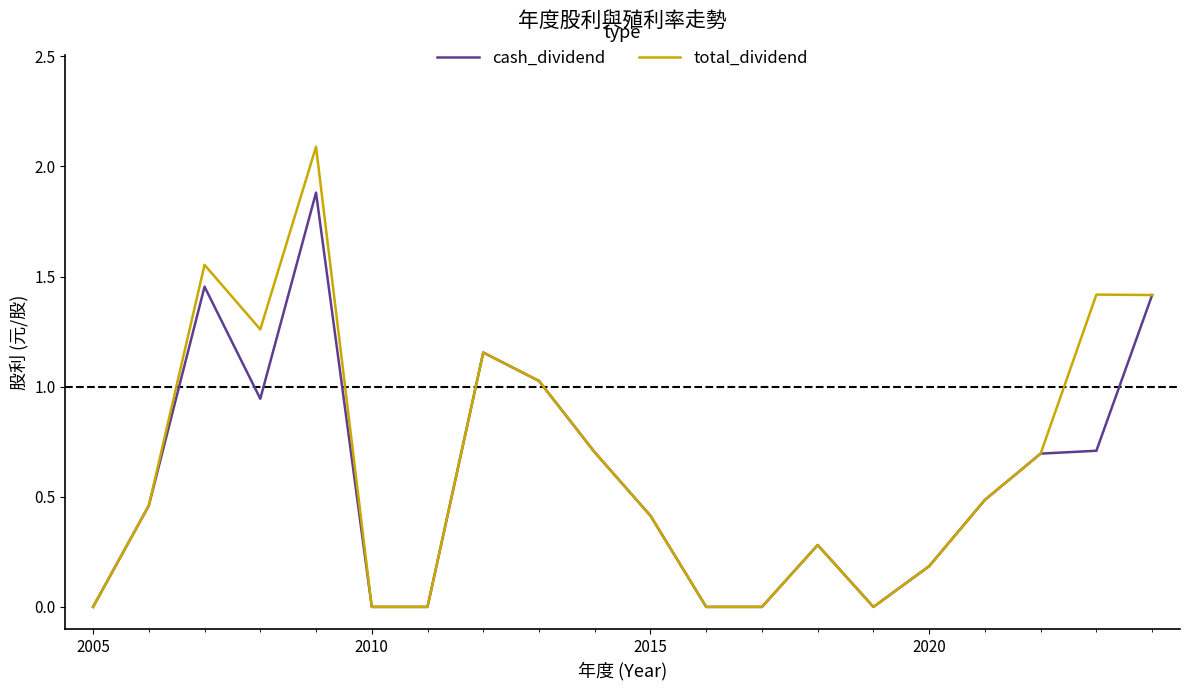

List the series in order of their overall mean, highest first.

total_dividend, cash_dividend